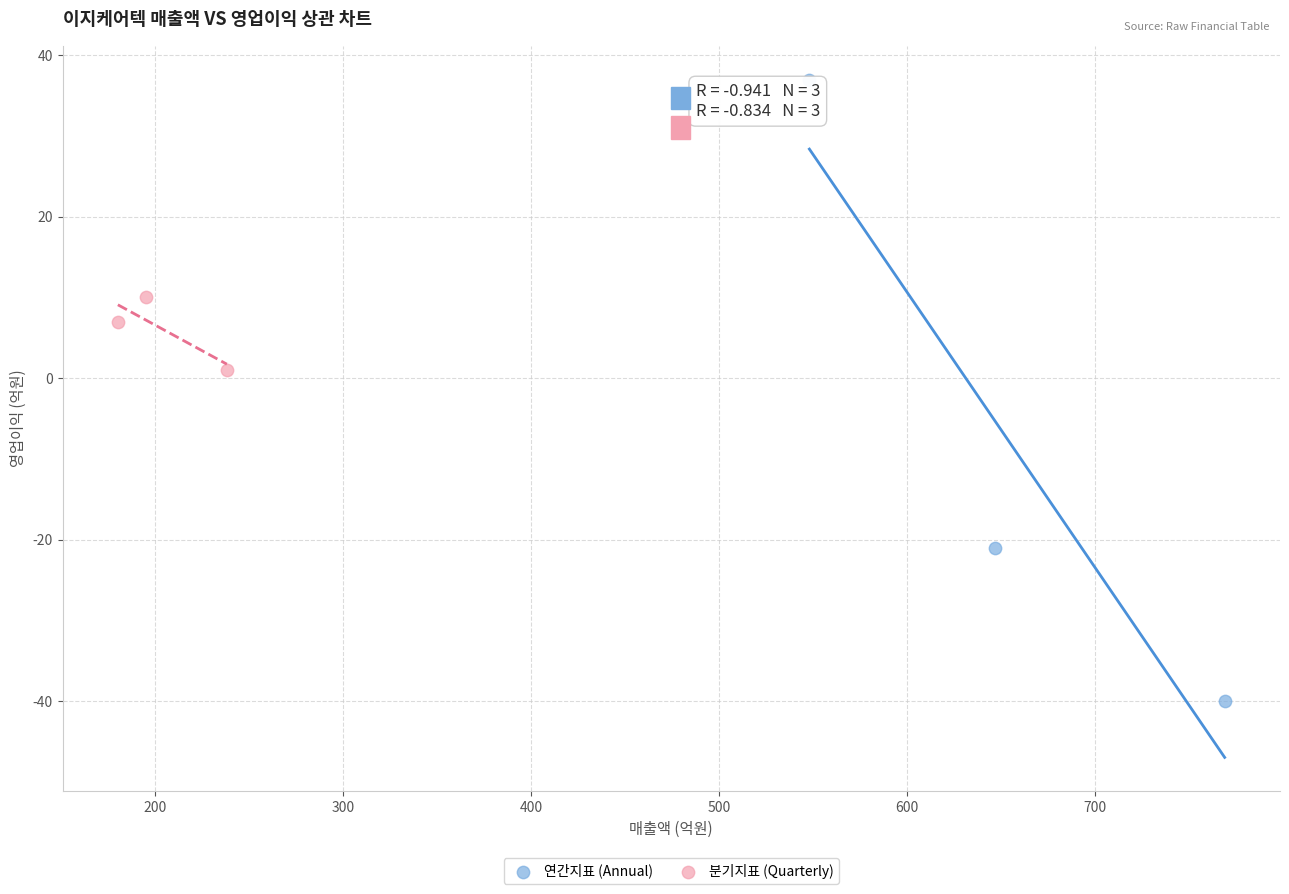

Which series reaches the maximum Y coordinate?

연간지표 (Annual)